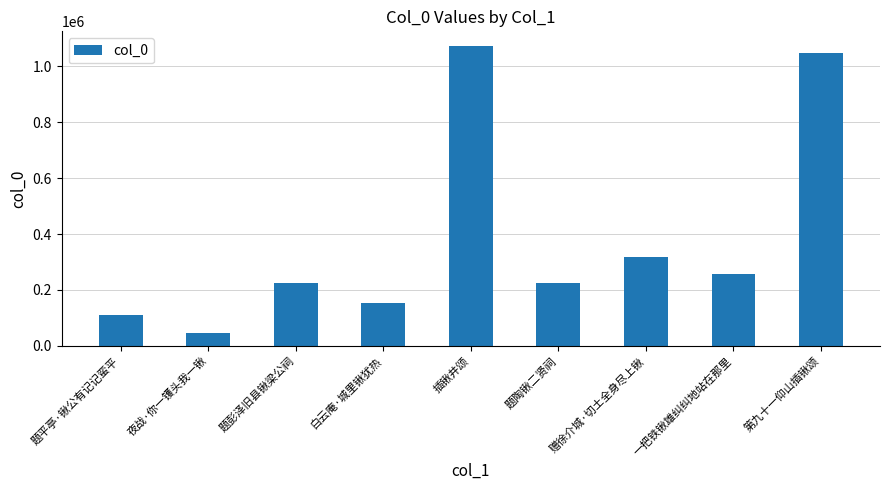

What is the greatest value displayed?

1071643